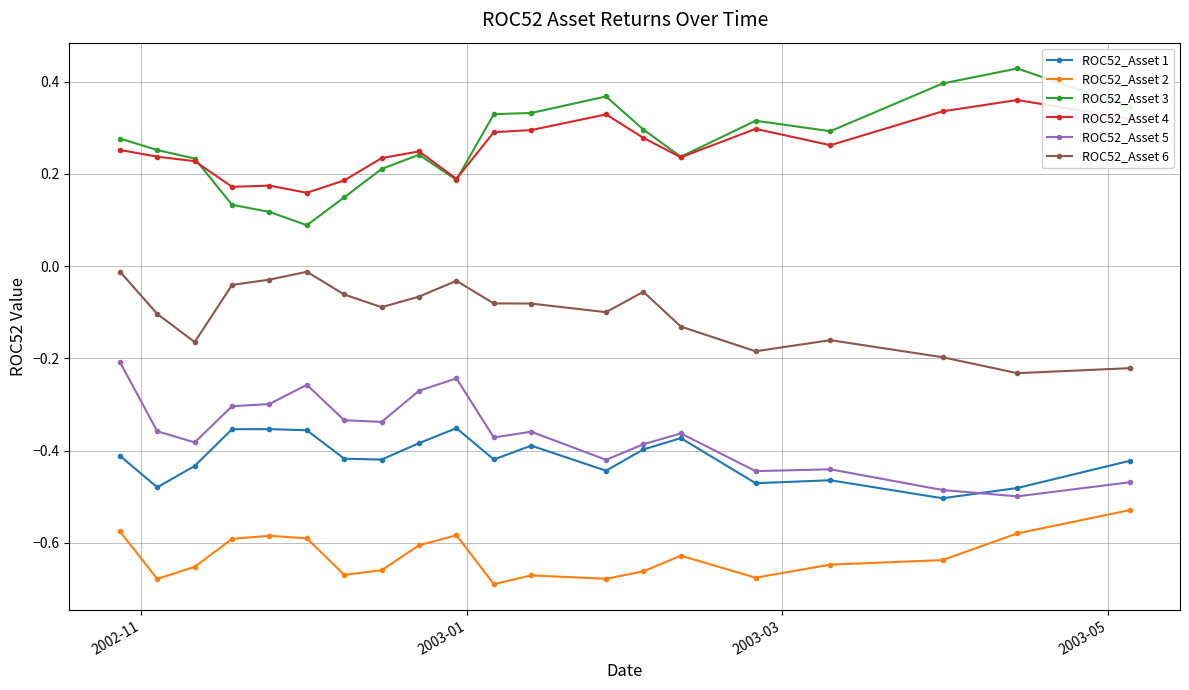

True or false: ROC52_Asset 3 and ROC52_Asset 5 cross at least once.

False